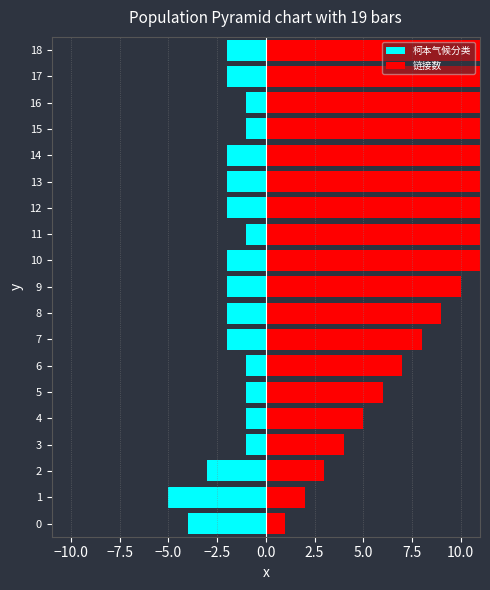

How many 柯本气候分类 values are between -2 and -1?

16